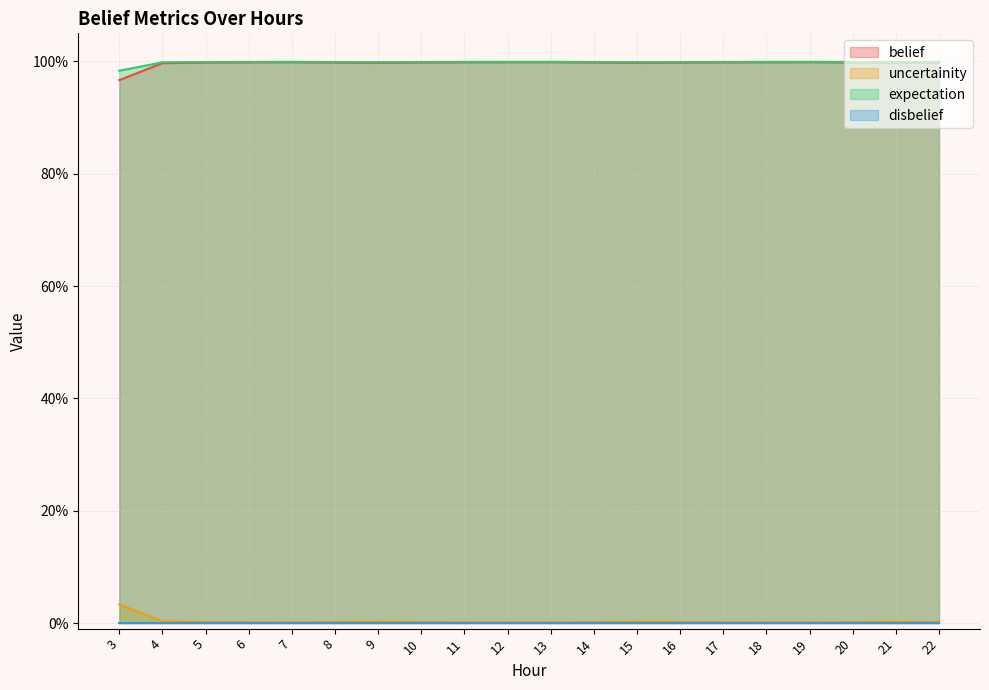

True or false: uncertainity and belief intersect in this chart.

False